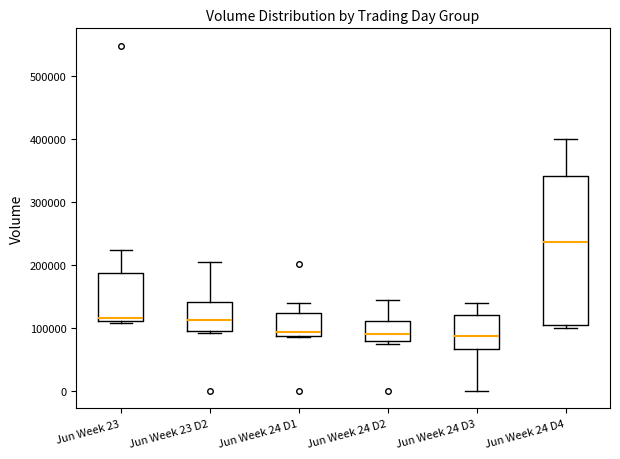

Where does the median line of the box for Jun Week 24 D2 sit on the y-axis? The values are not printed on the chart, so give them approximately, as read against the axis.

90000